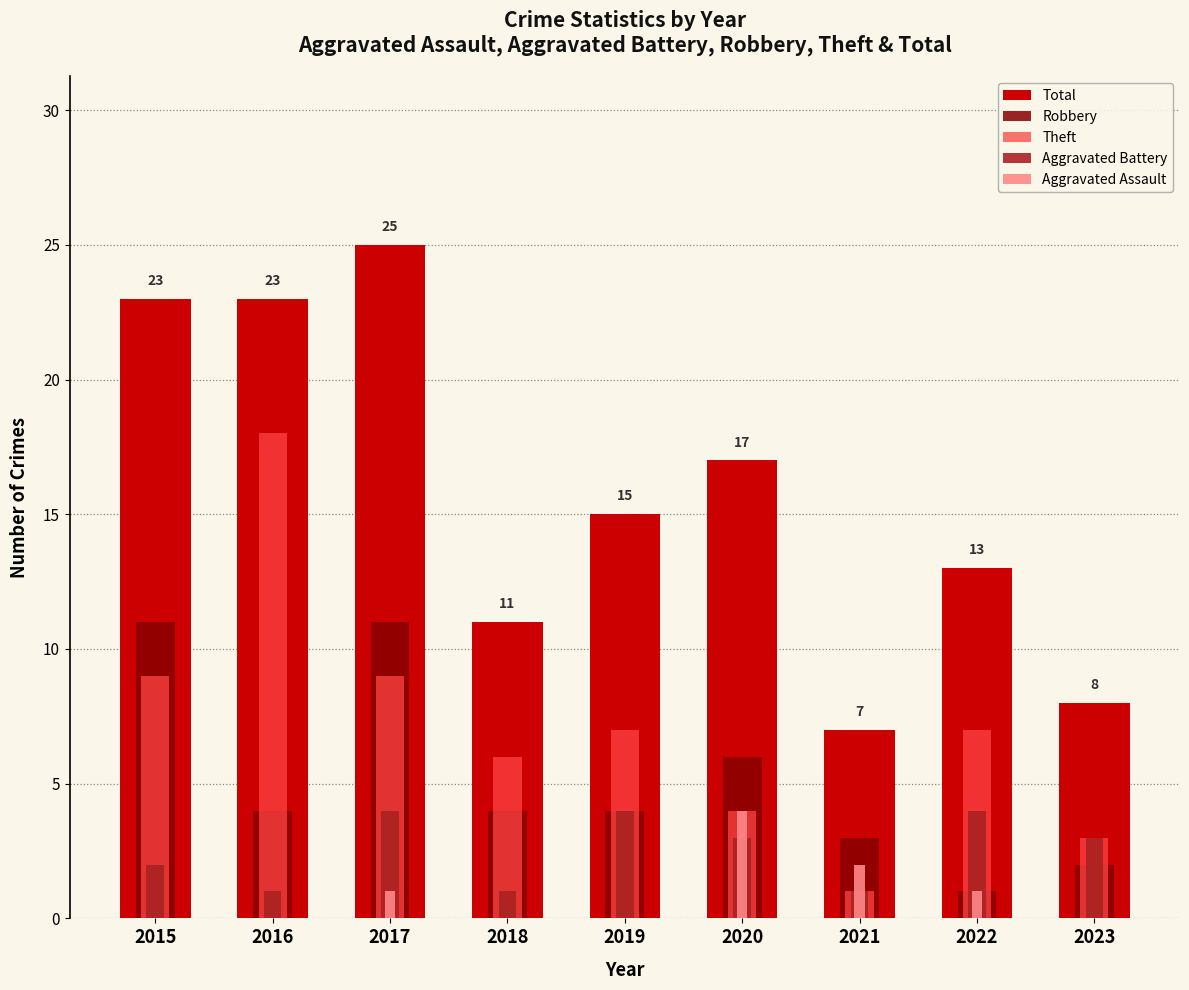

What is the average value of the Robbery series?

5